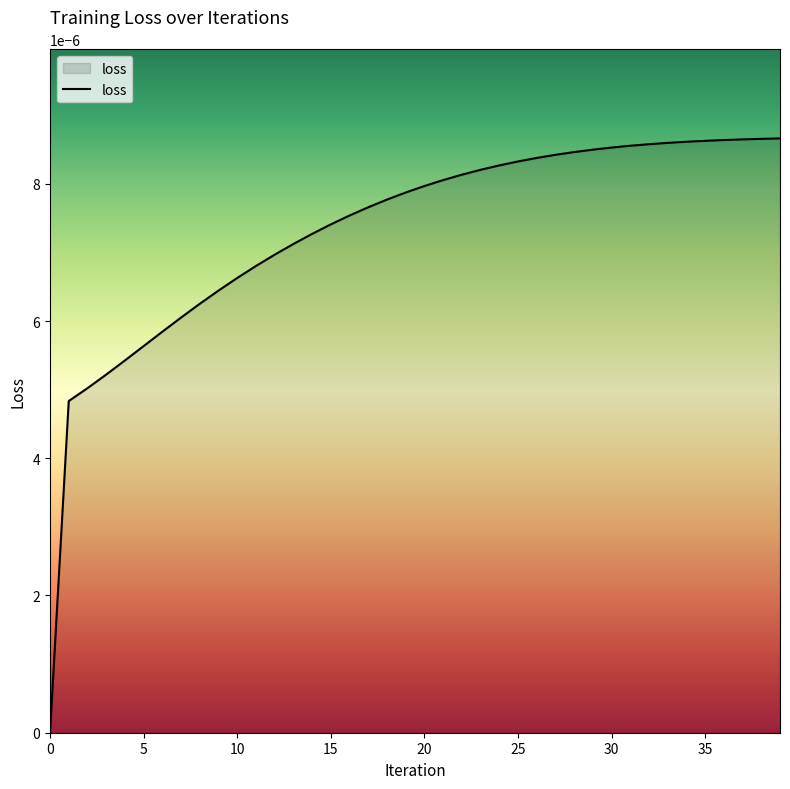

Is this an area chart (filled region under the line)?

Yes